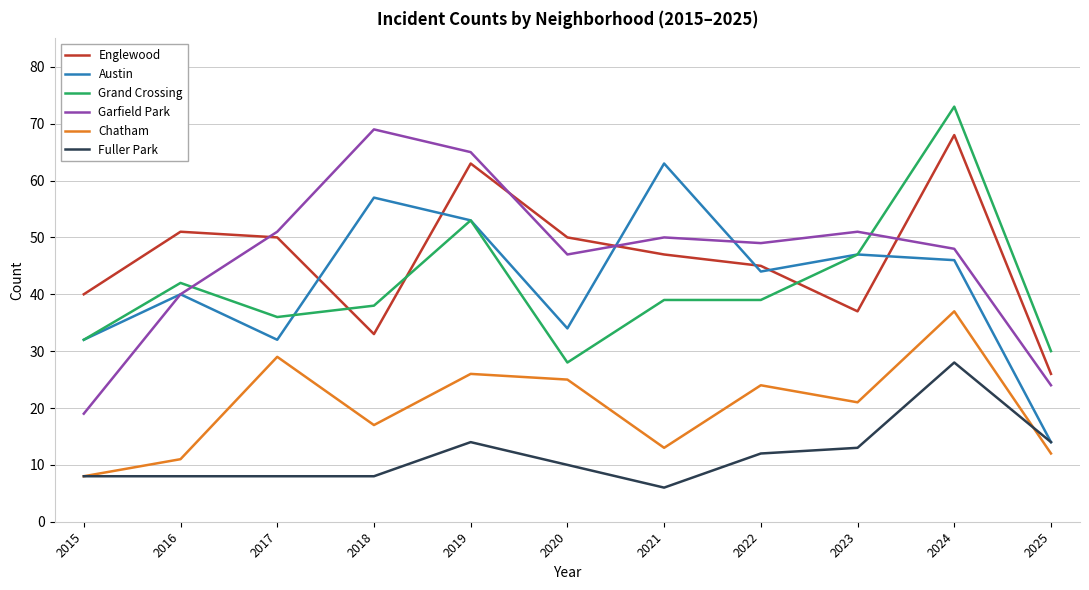

The value of Englewood at 2022 is 45. True or false?

True